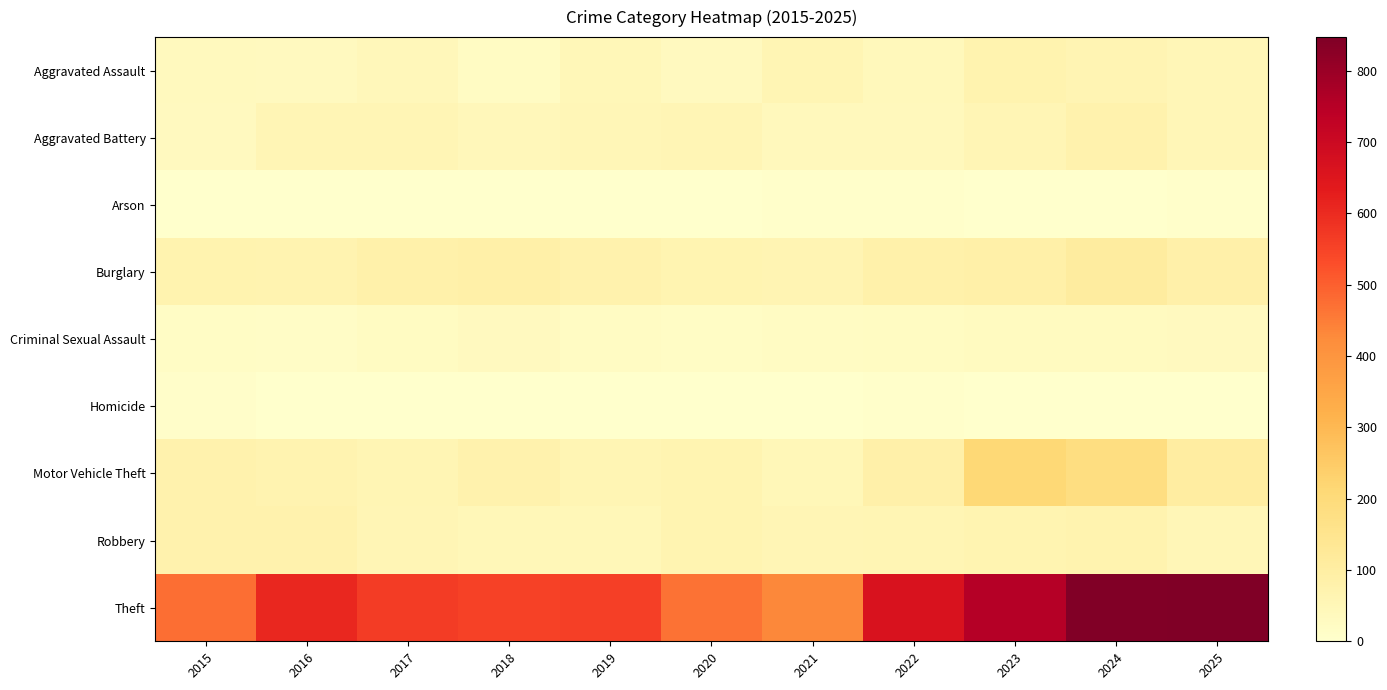

At which category does the chart reach its peak across all series?

2025